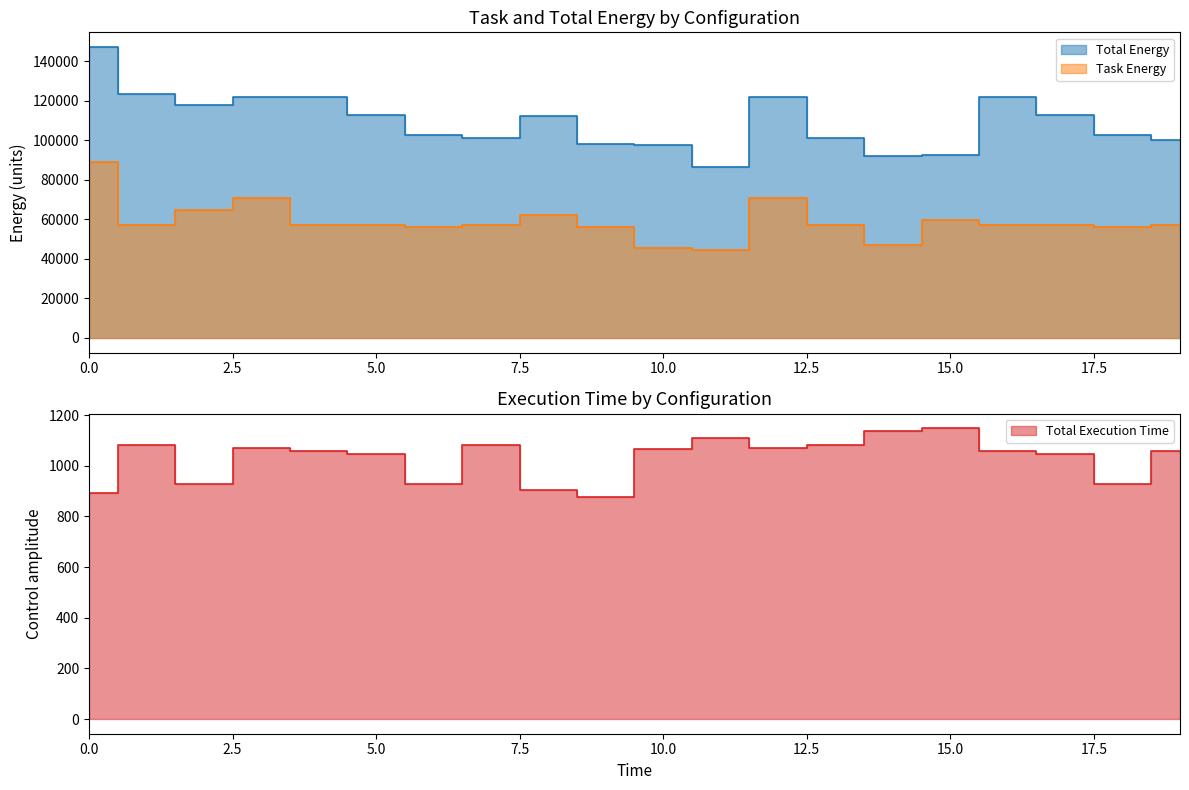

Is it true that Total Energy equals 102480.5 at 6?

True